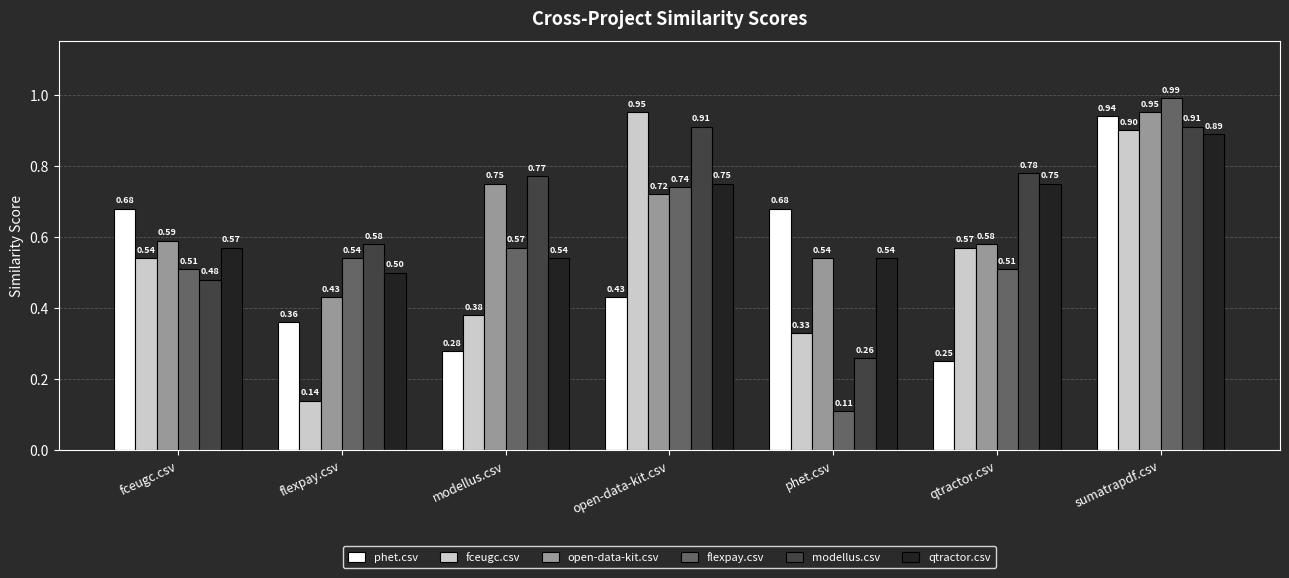

Which category has the highest value across all series?

sumatrapdf.csv